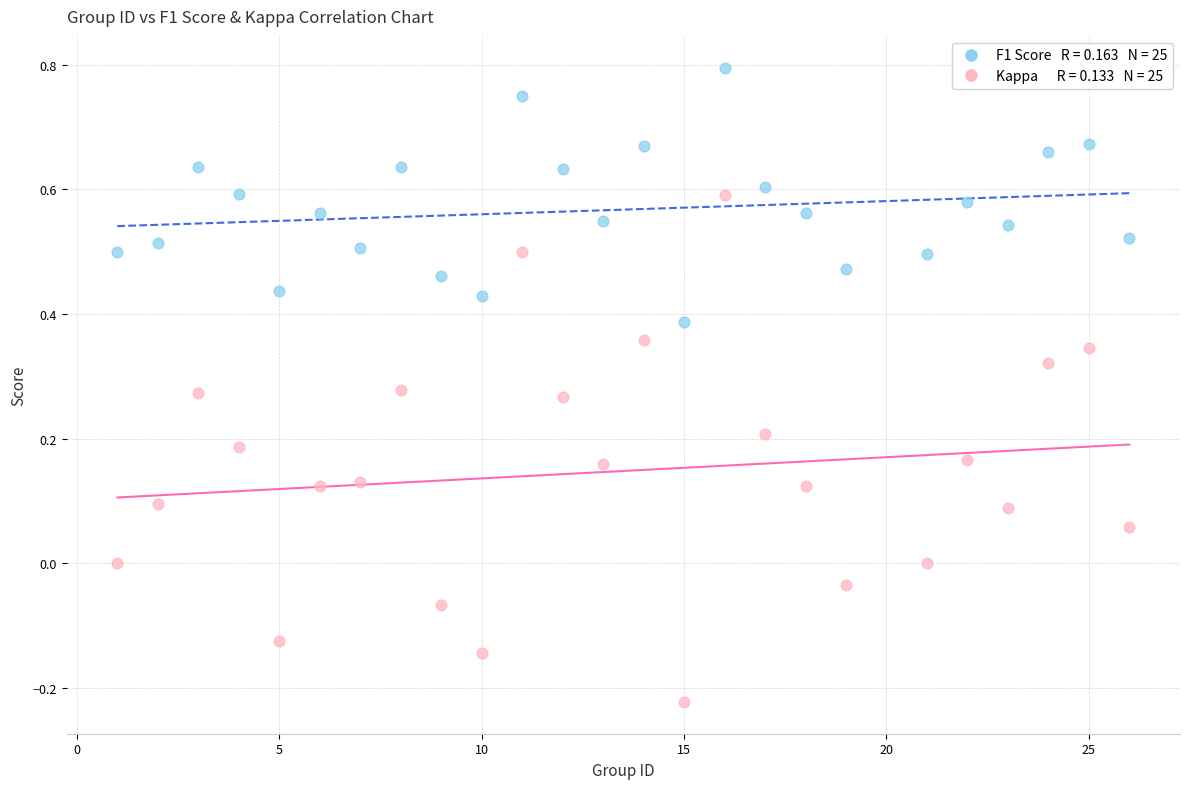

Across all data points, what is the range of X values (max minus min)?

25.0